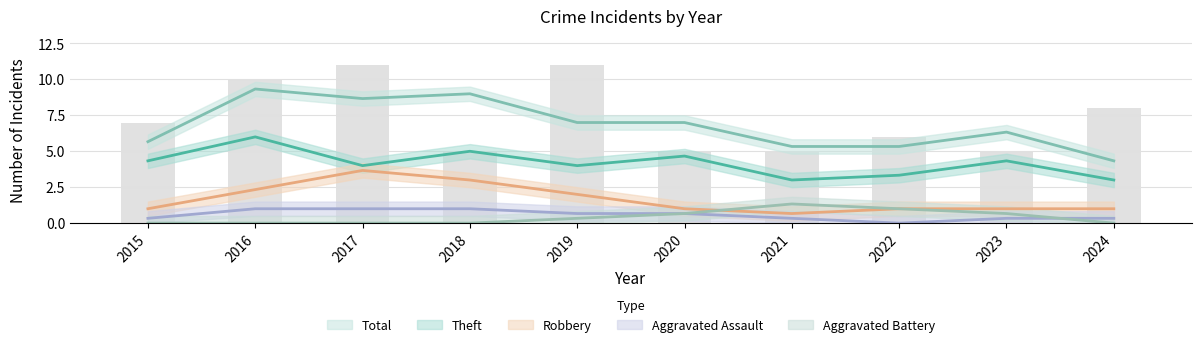

Count the Total values in the range 5 to 10.

8